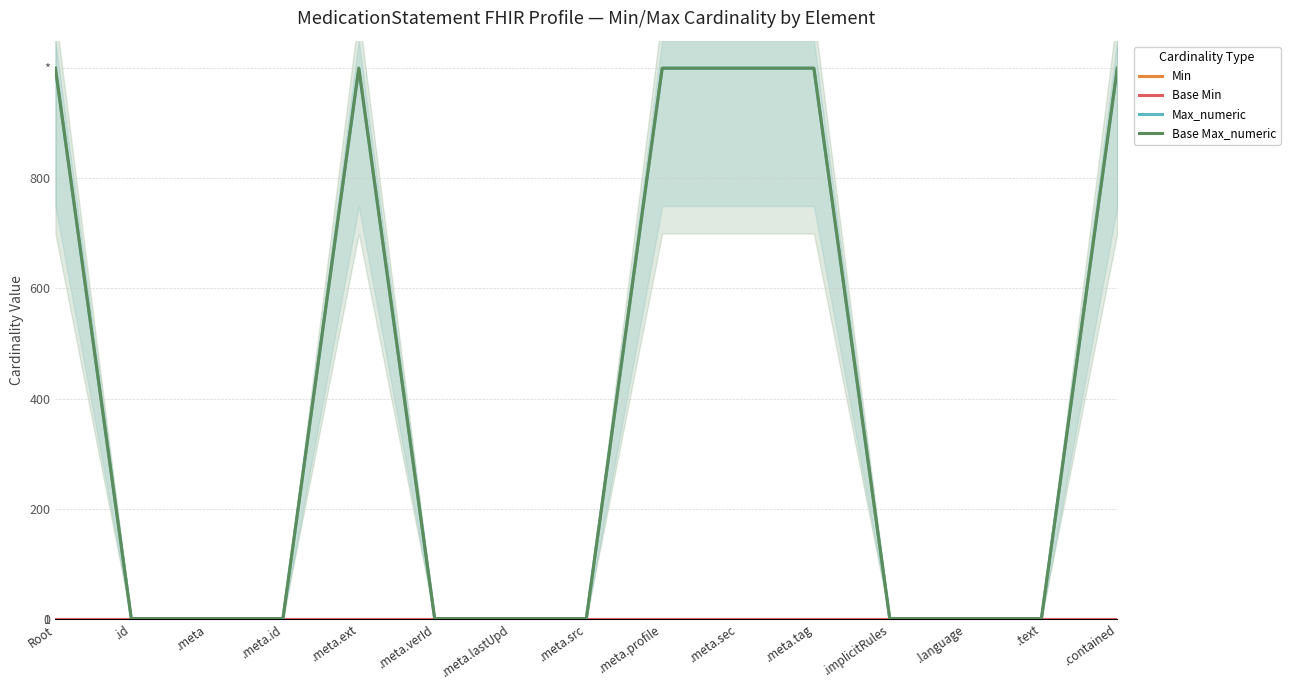

Which series has the largest range (max minus min)?

Max_numeric